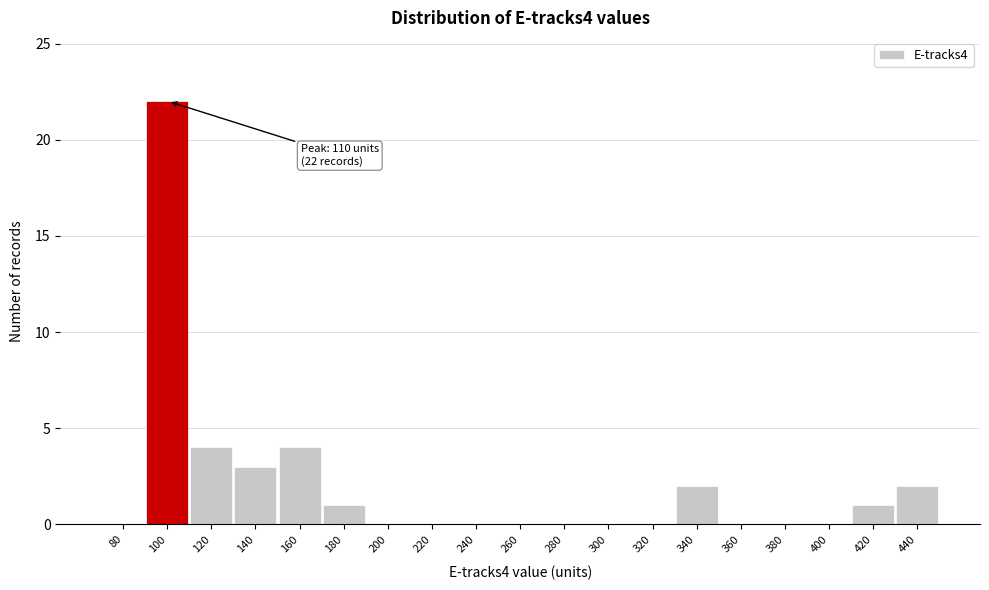

Reading left to right, extract all data points from this chart.

80=0	100=22	120=4	140=3	160=4	180=1	200=0	220=0	240=0	260=0	280=0	300=0	320=0	340=2	360=0	380=0	400=0	420=1	440=2